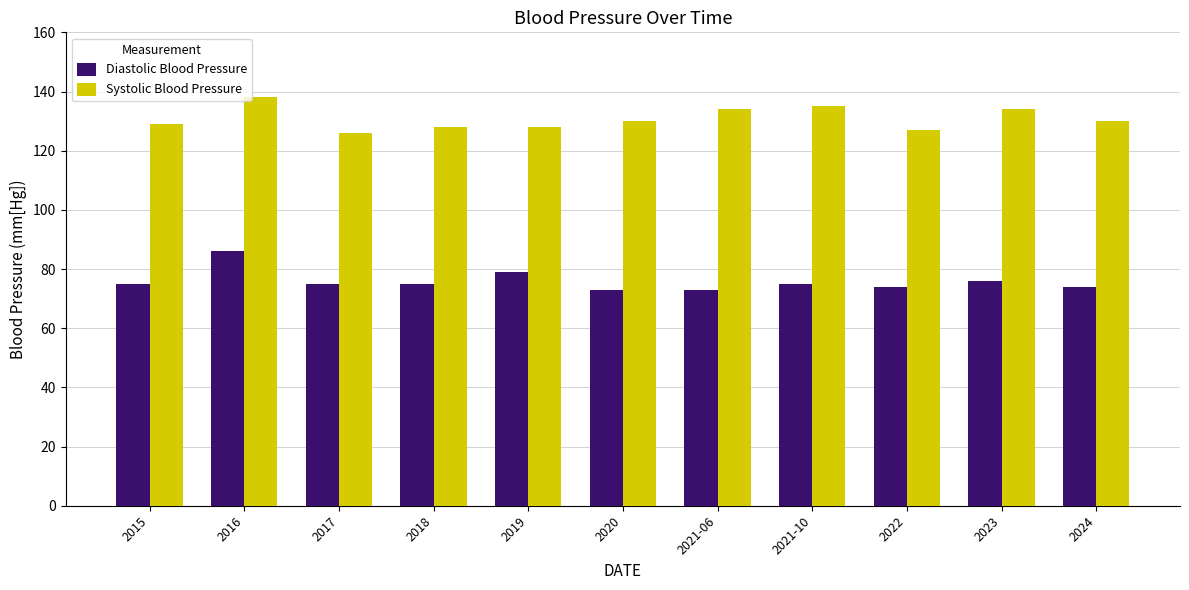

Rank the series at 2019 from lowest to highest value.

Diastolic Blood Pressure, Systolic Blood Pressure